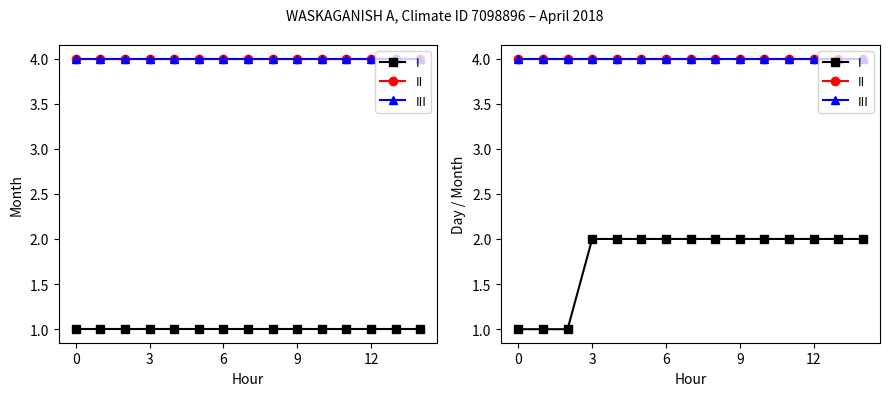

What is the label of the 8th point from the left?

7